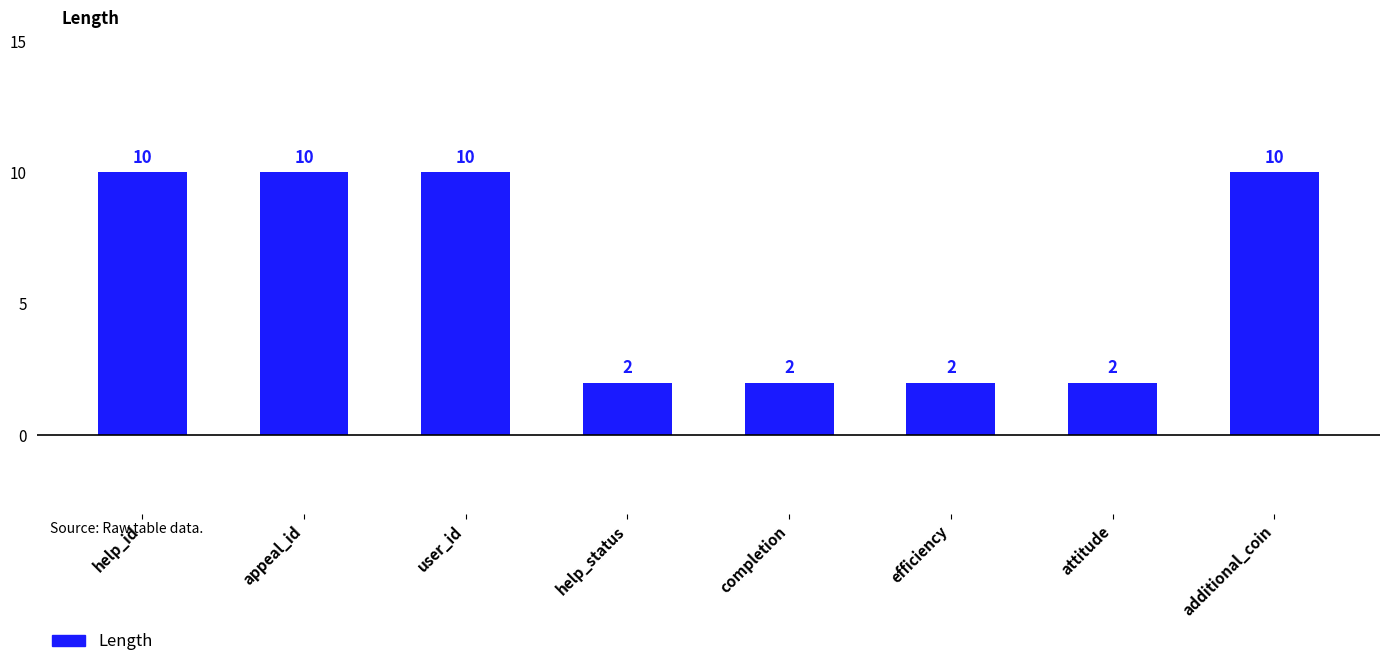

What is the maximum value shown in the chart?

10